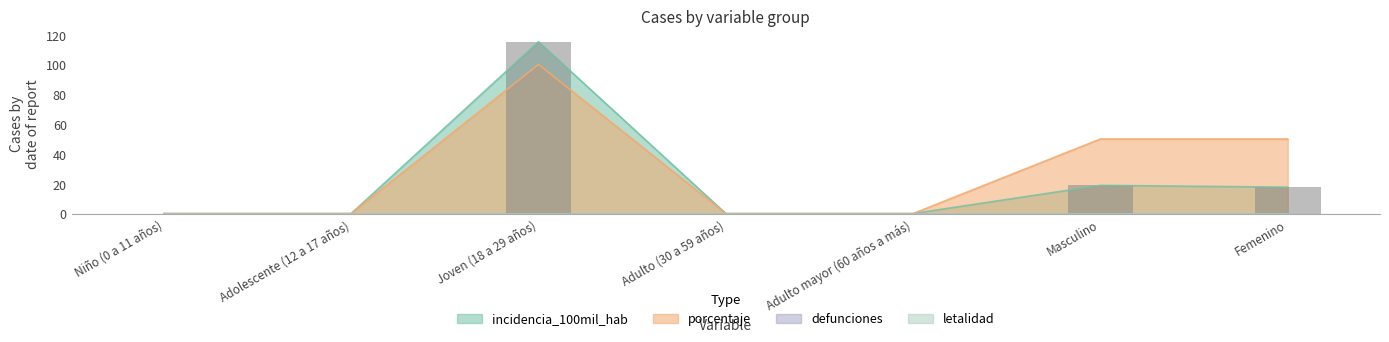

Which series has the largest range (max minus min)?

incidencia_100mil_hab